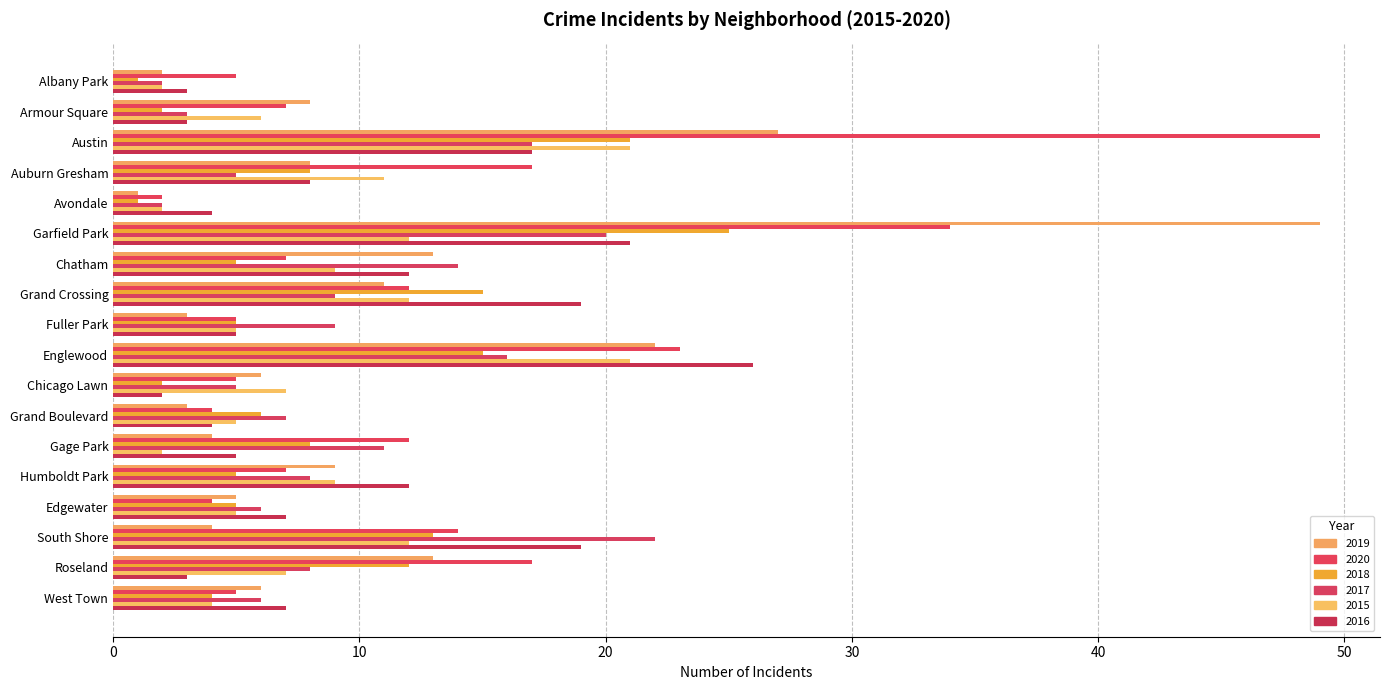

Is the value of 2017 at Armour Square greater than the value of 2015 at Albany Park?

Yes